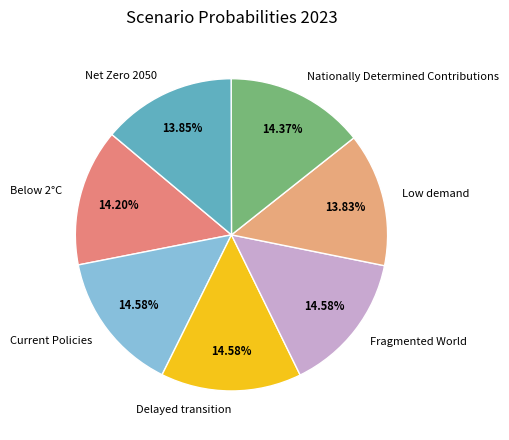

To the nearest percent, what portion does Delayed transition represent?

15%